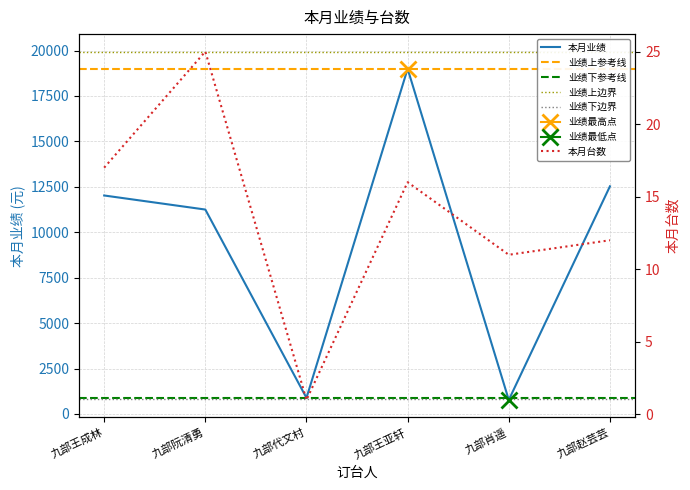

What is the difference between the 本月业绩 values at 九部赵芸芸 and 九部王亚轩?

6469